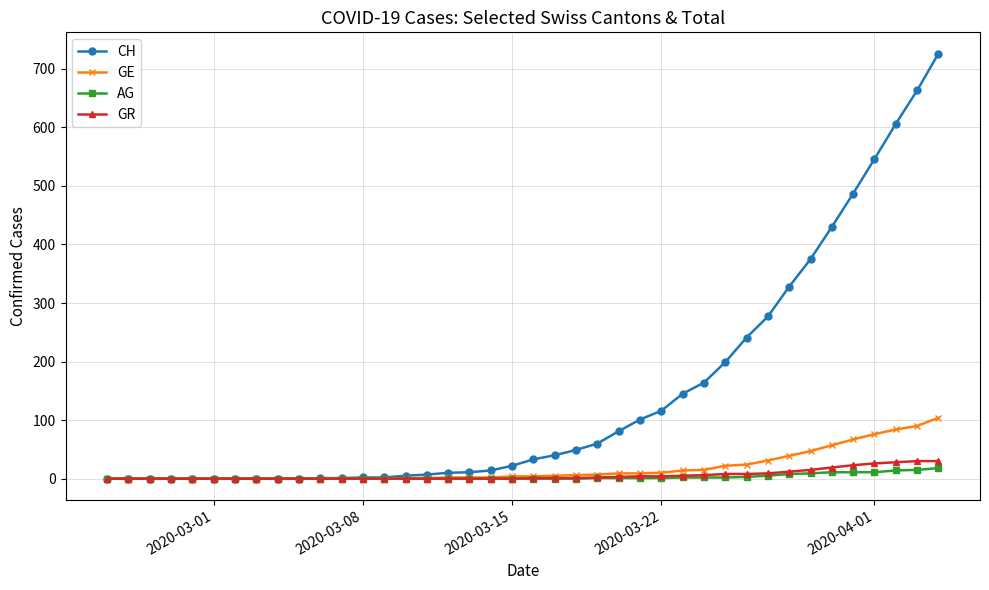

What is the greatest value displayed?

726